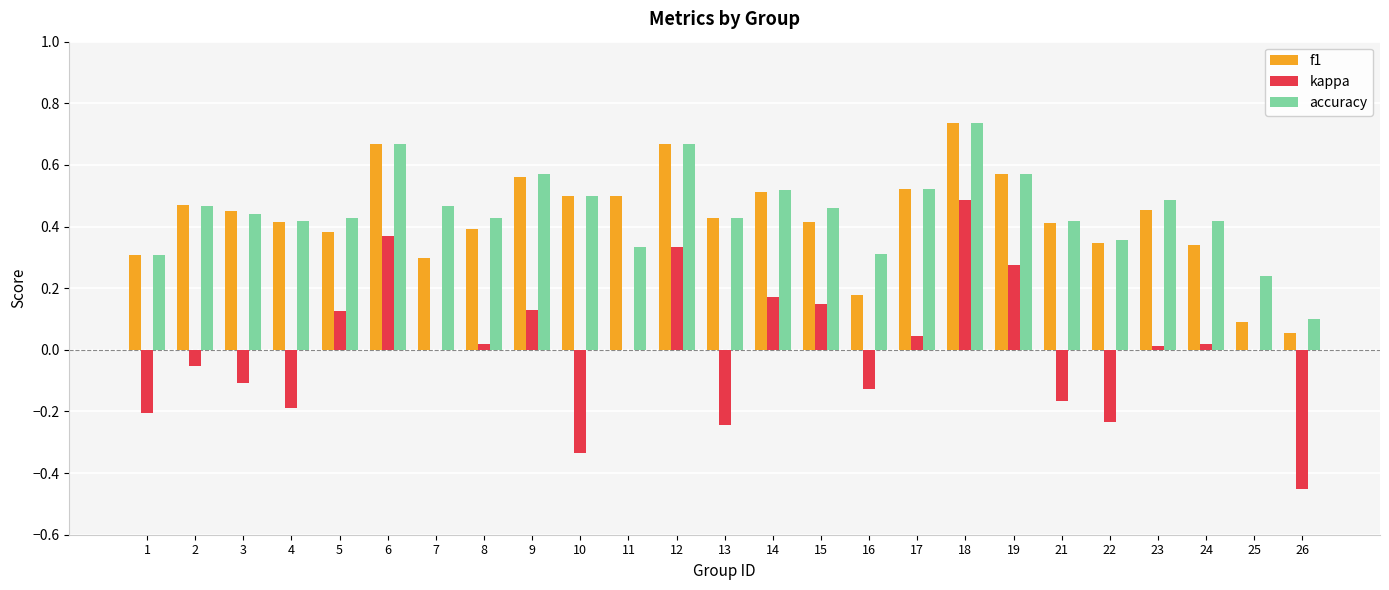

The value of f1 at 13 is 0.7. True or false?

False